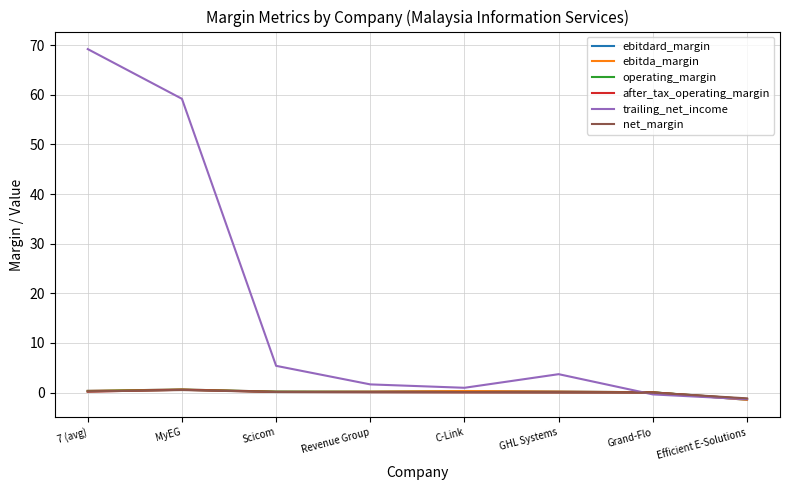

Between GHL Systems and Efficient E-Solutions, which series saw the biggest shift?

trailing_net_income